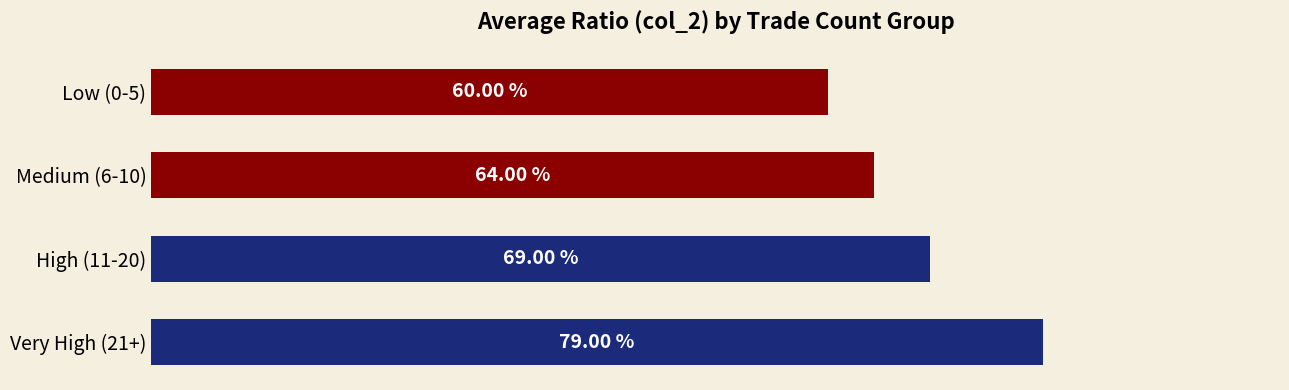

Rank the categories by value from lowest to highest.

Low (0-5), Medium (6-10), High (11-20), Very High (21+)